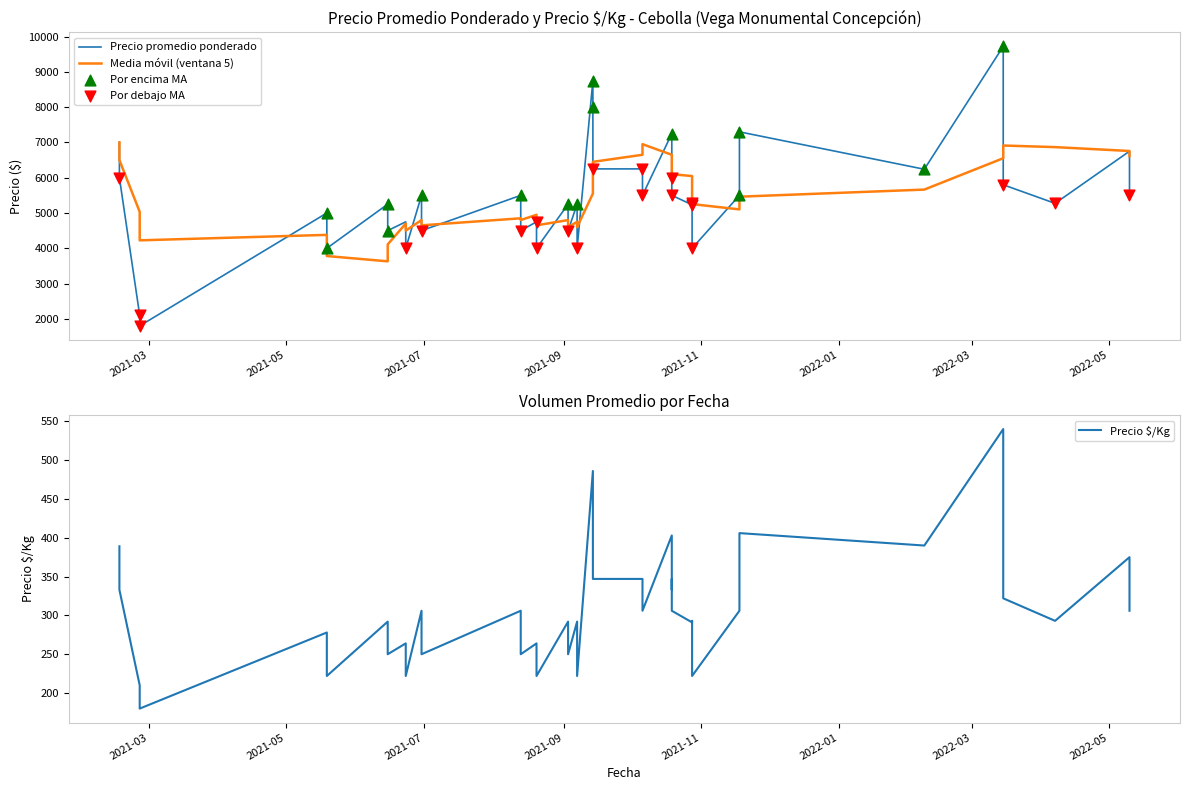

Which series reaches the minimum Y coordinate?

Precio $/Kg